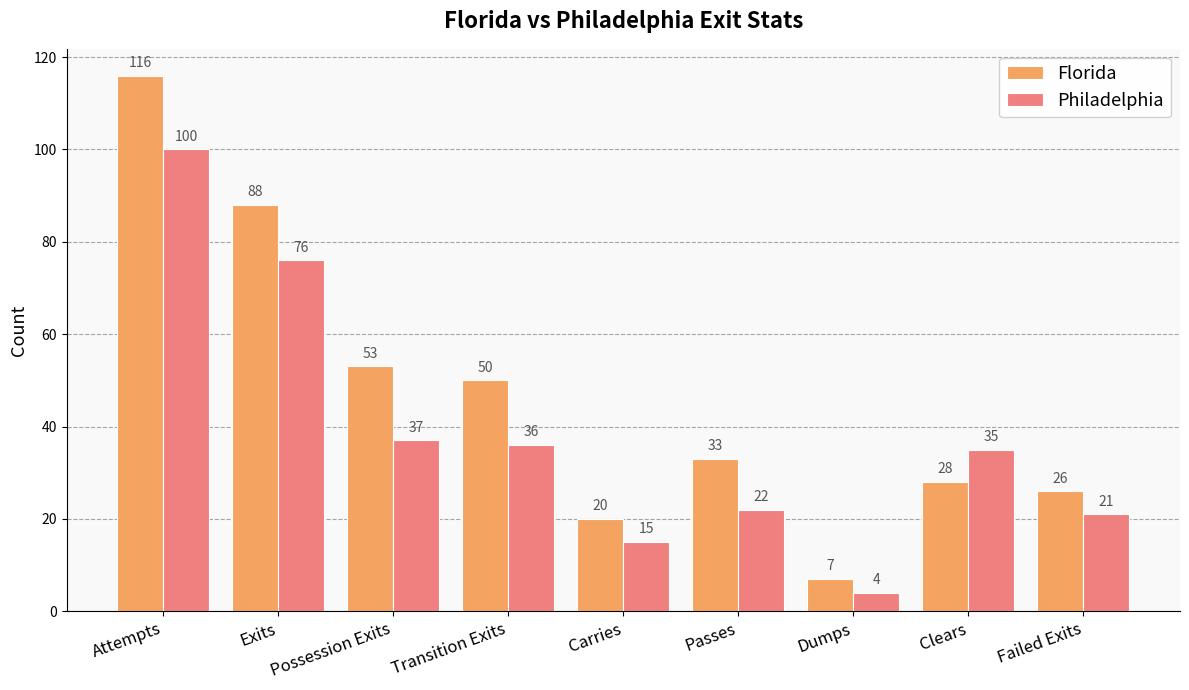

At which label does Florida first exceed 33?

Attempts